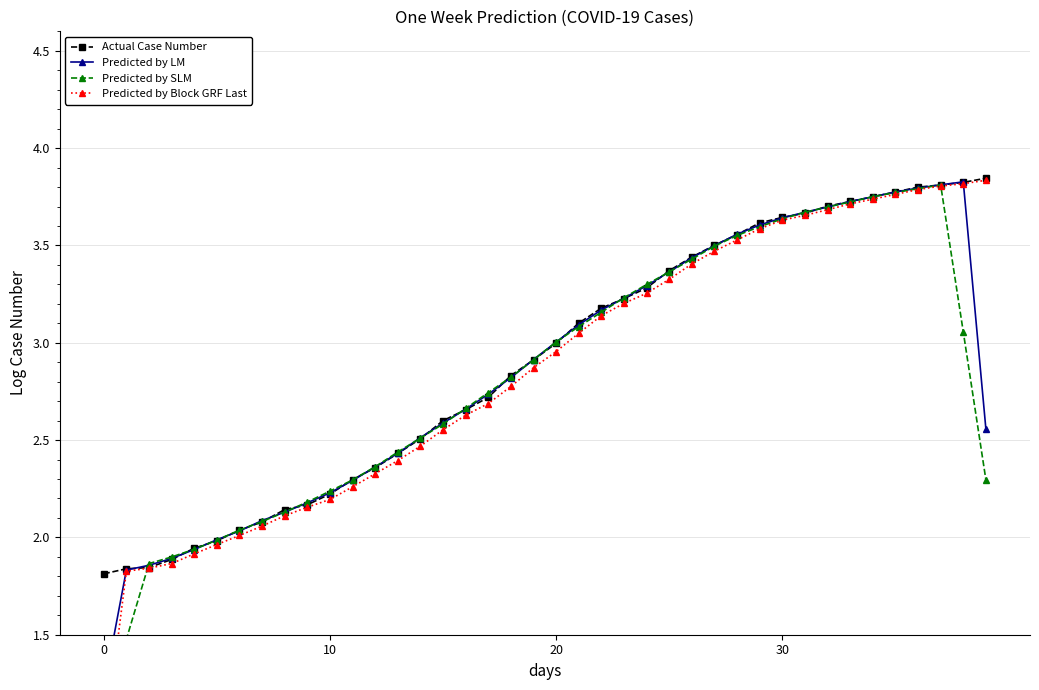

In Predicted by LM, how many points are higher than both neighbors (excluding endpoints)?

1